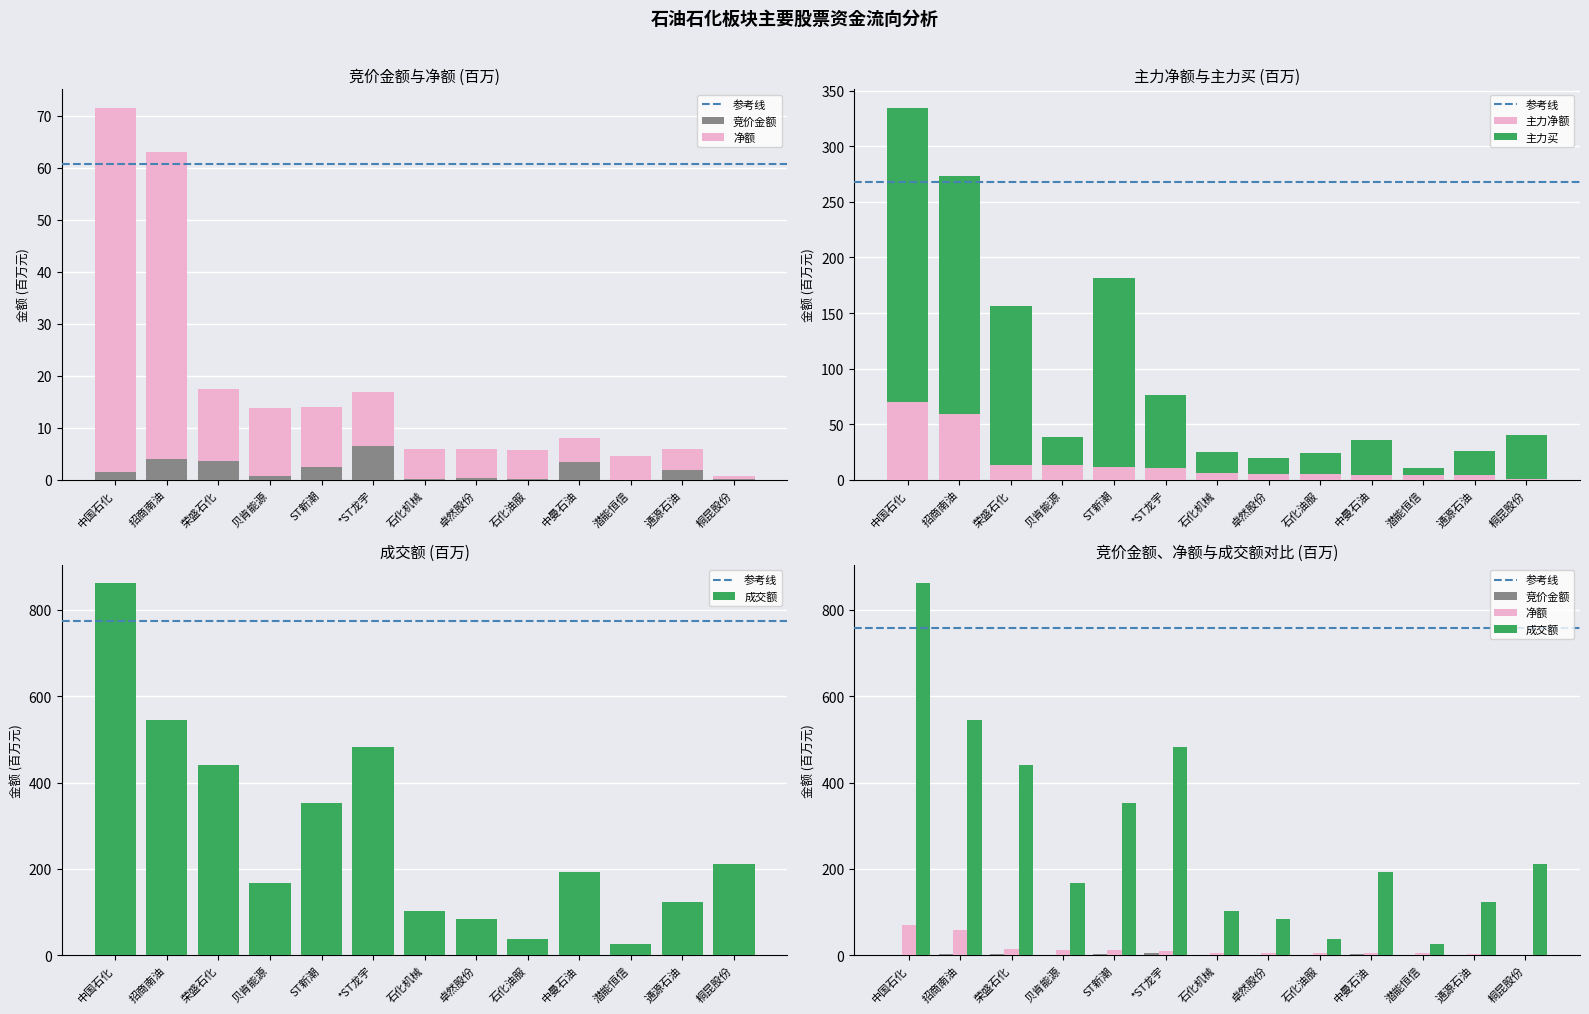

What is the label of the 5th bar from the left?

ST新潮